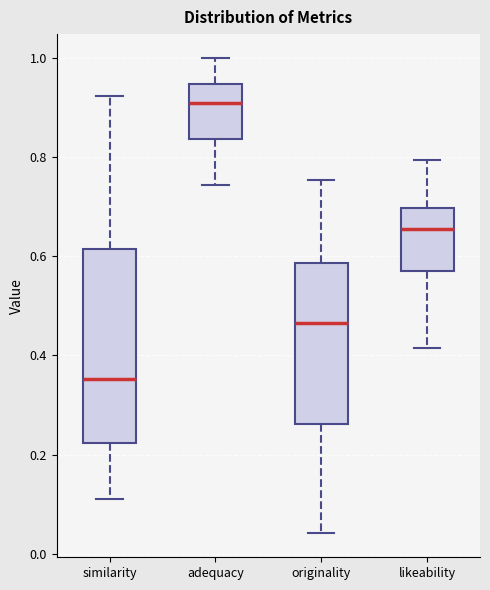

Which box's median line is the lowest?

similarity